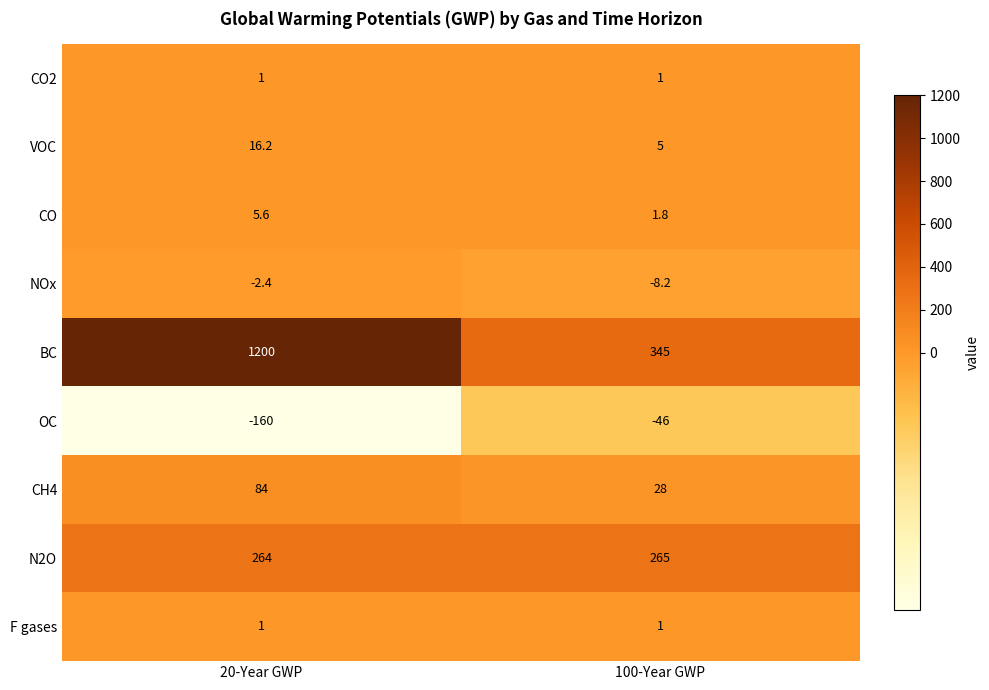

What is the maximum value shown in the chart?

1200.0